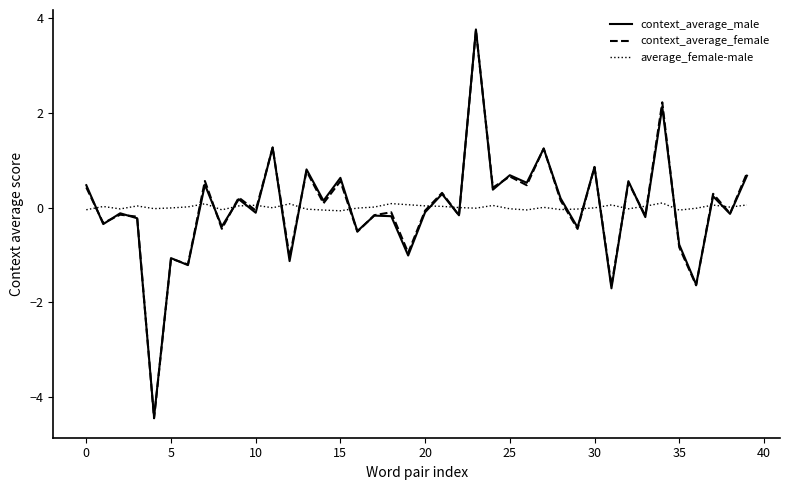

Which series ends up on top after the final intersection of average_female-male and context_average_male?

context_average_male